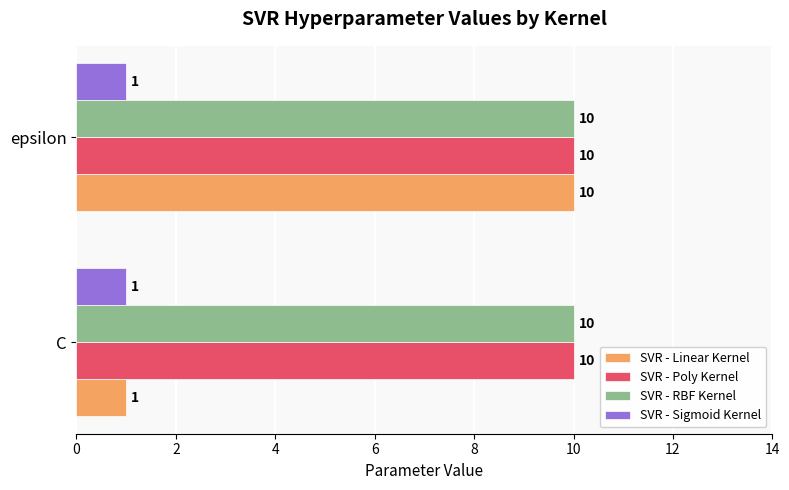

What is the total value across all series at C?

22